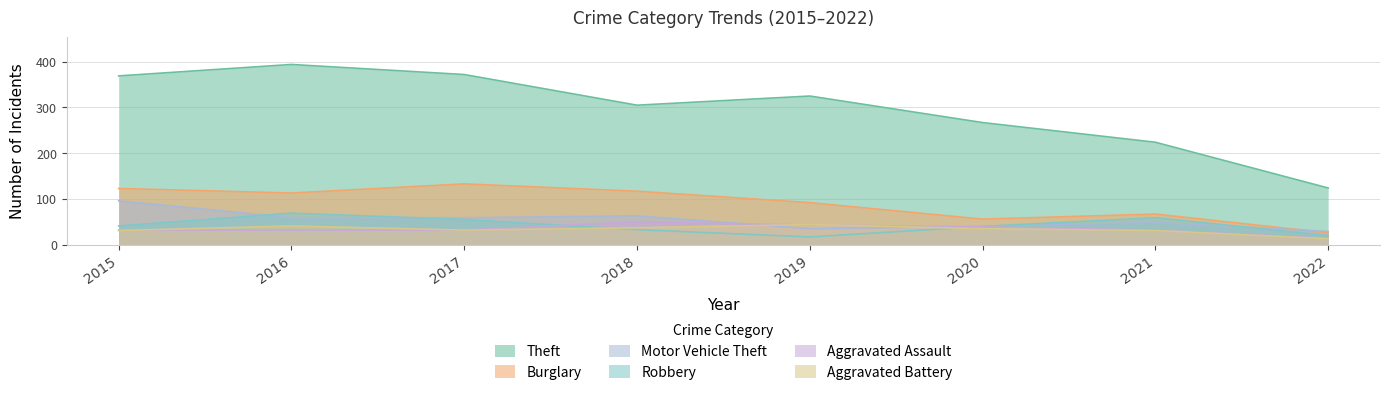

The Motor Vehicle Theft series shows 47 at 2015. True or false?

False